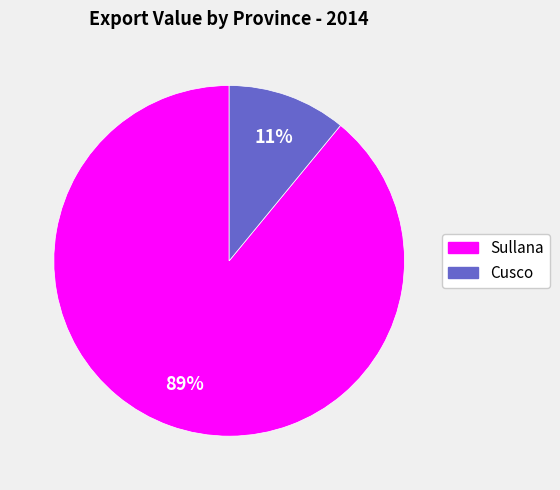

Is the sum of Cusco and Sullana greater than half?

Yes